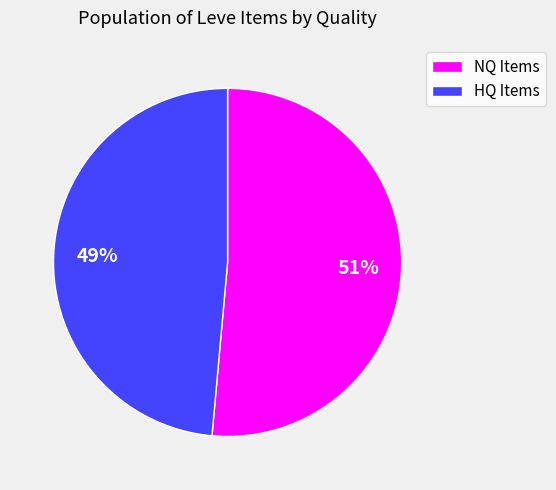

The HQ Items slice represents 54% of the pie. True or false?

False